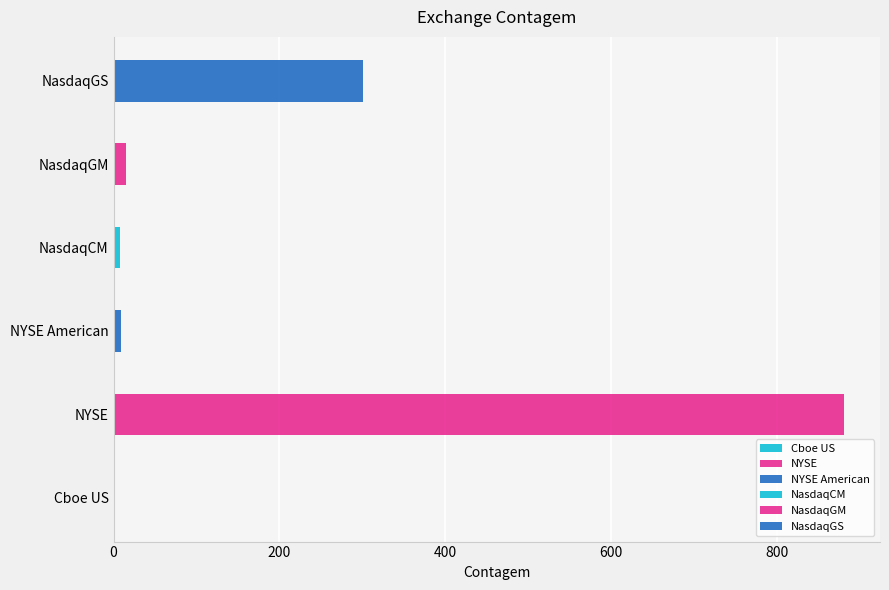

What is the maximum value shown in the chart?

880